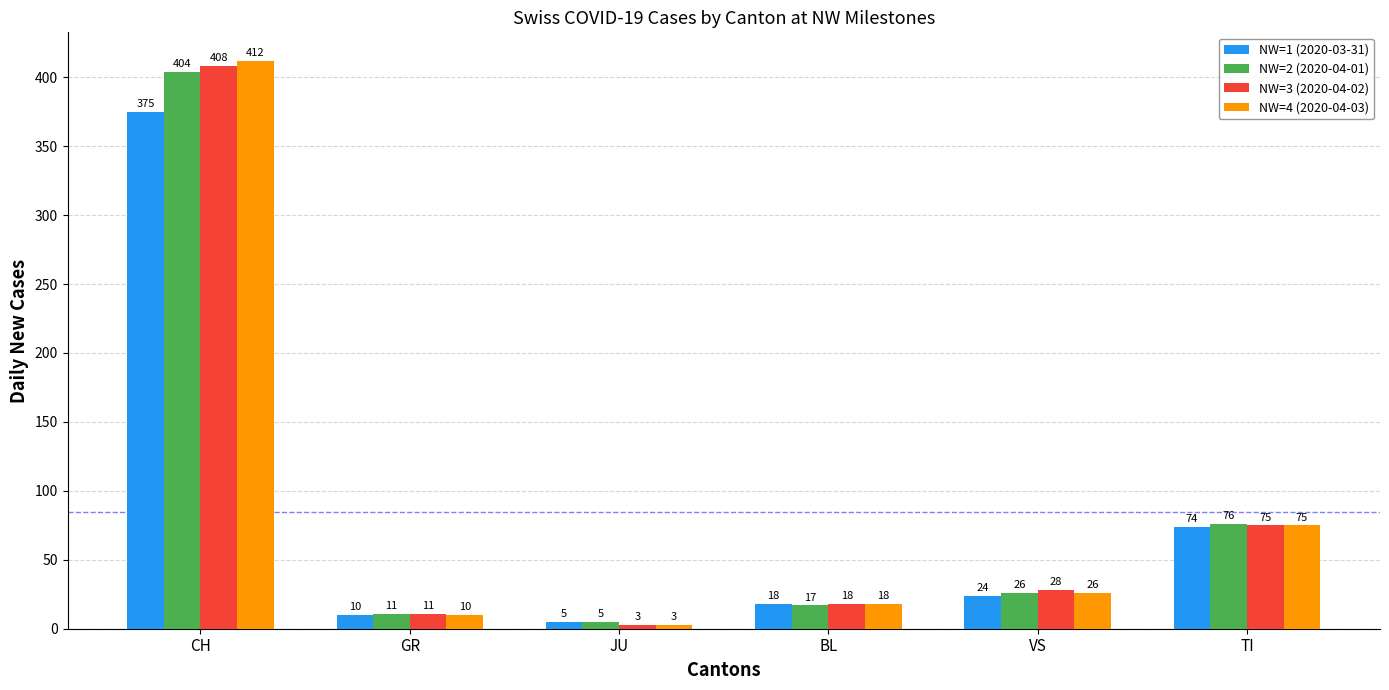

What is the maximum value shown in the chart?

412